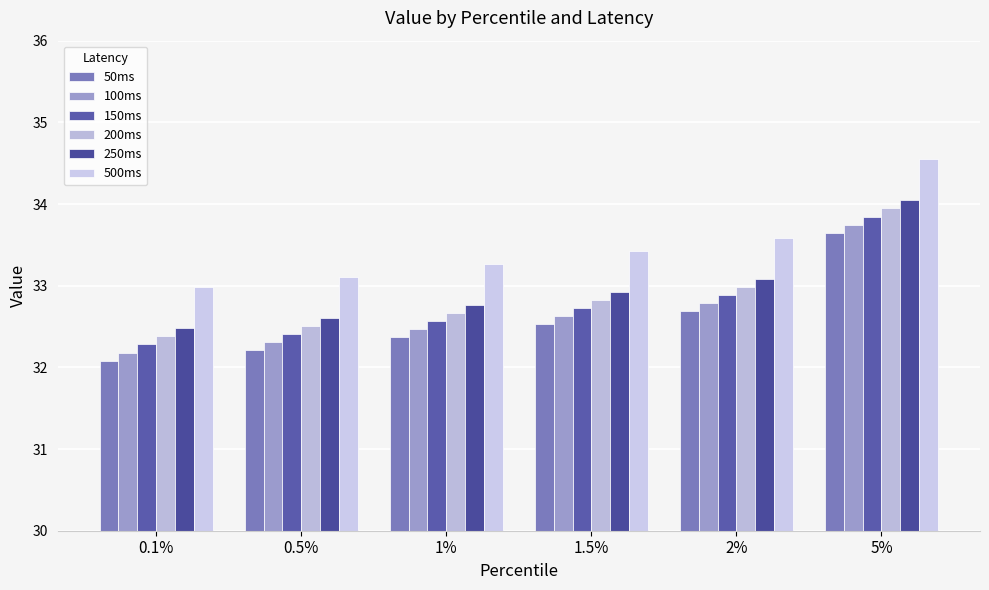

What is the difference between the 50ms values at 0.5% and 1%?

0.2